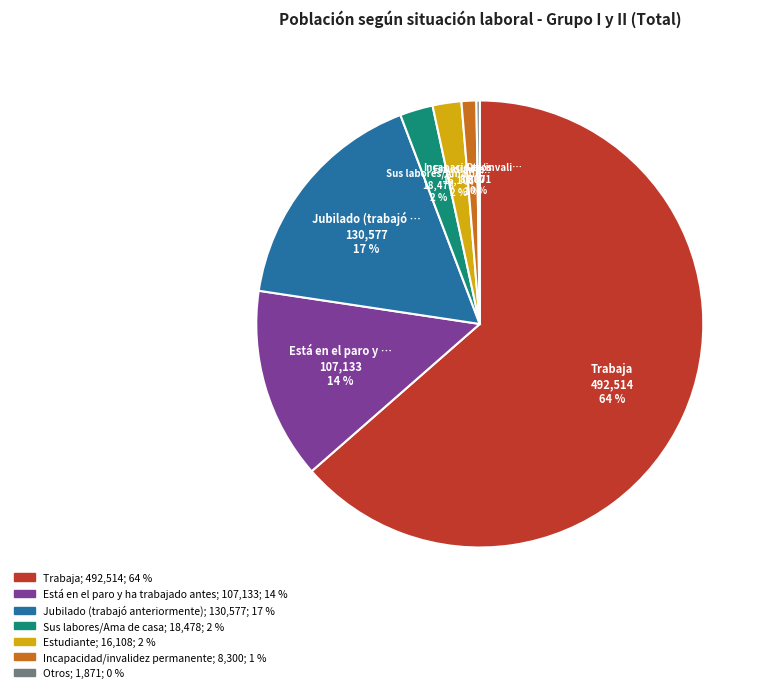

To the nearest percent, what is the average slice percentage?

14%